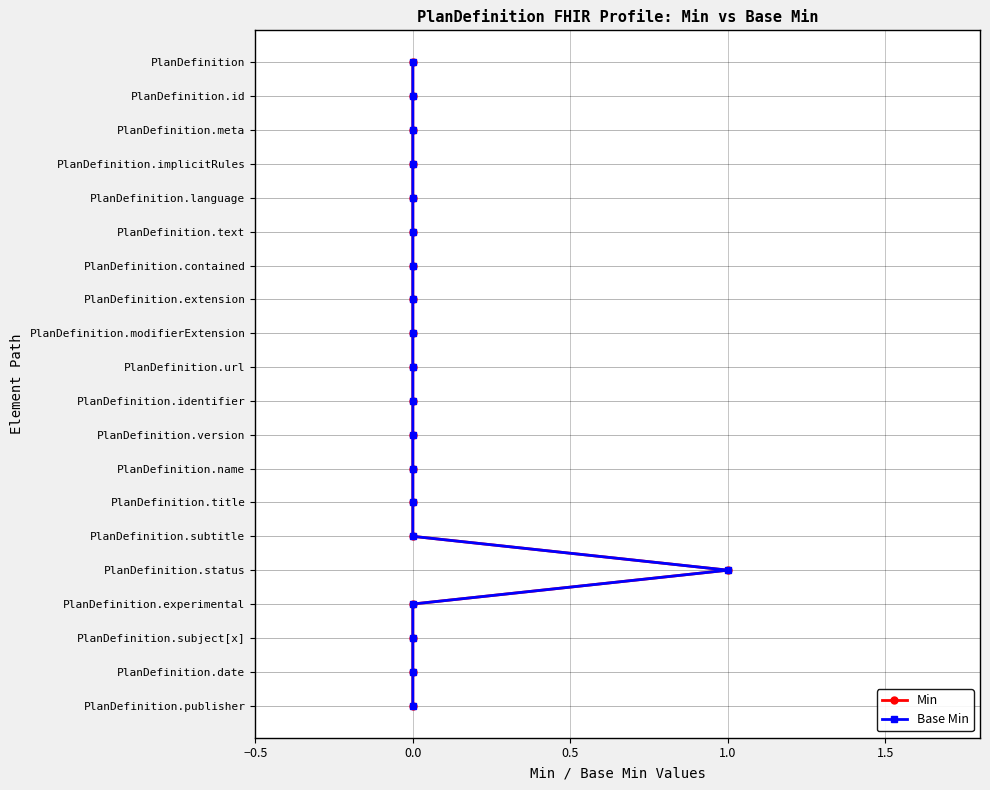

True or false: Base Min and Min intersect in this chart.

False